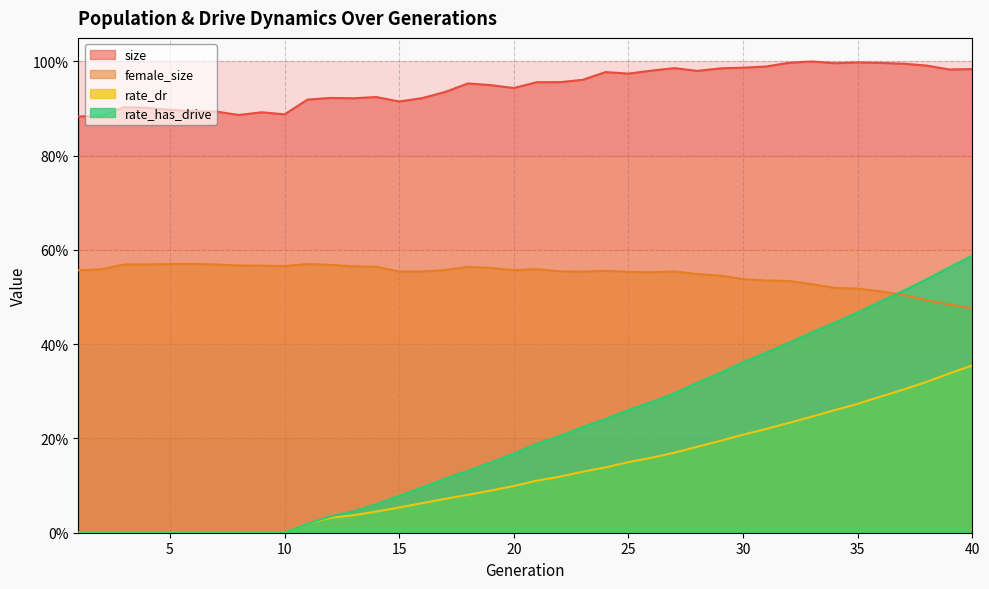

Which series has the largest total across all categories?

size